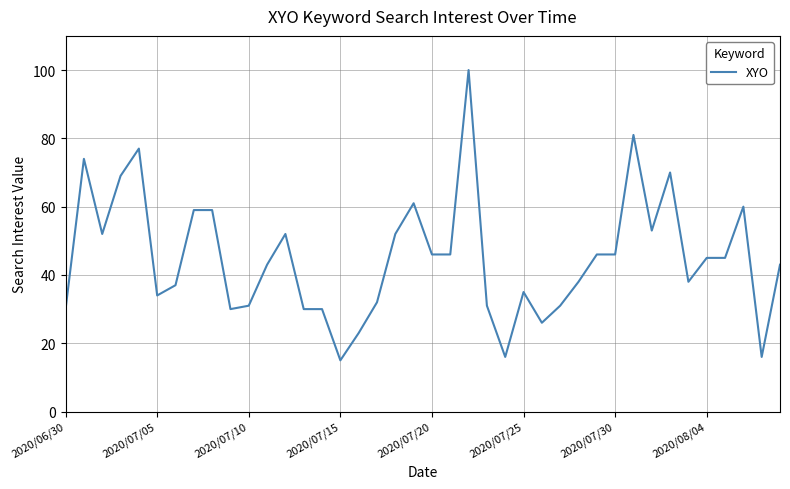

What is the difference between the maximum and minimum values?

85